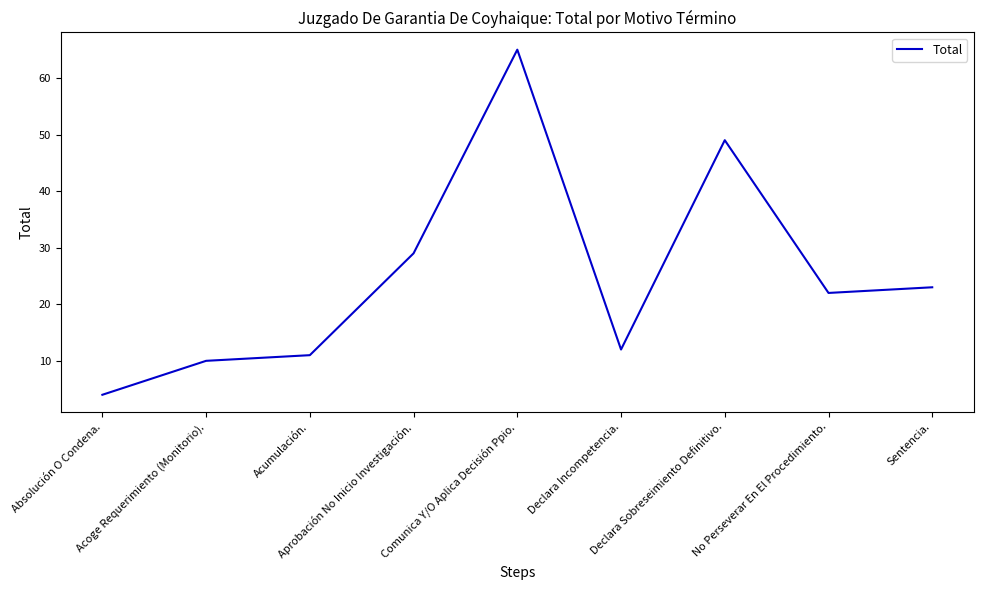

List the labels in order of value, smallest first.

Absolución O Condena., Acoge Requerimiento (Monitorio)., Acumulación., Declara Incompetencia., No Perseverar En El Procedimiento., Sentencia., Aprobación No Inicio Investigación., Declara Sobreseimiento Definitivo., Comunica Y/O Aplica Decisión Ppio.